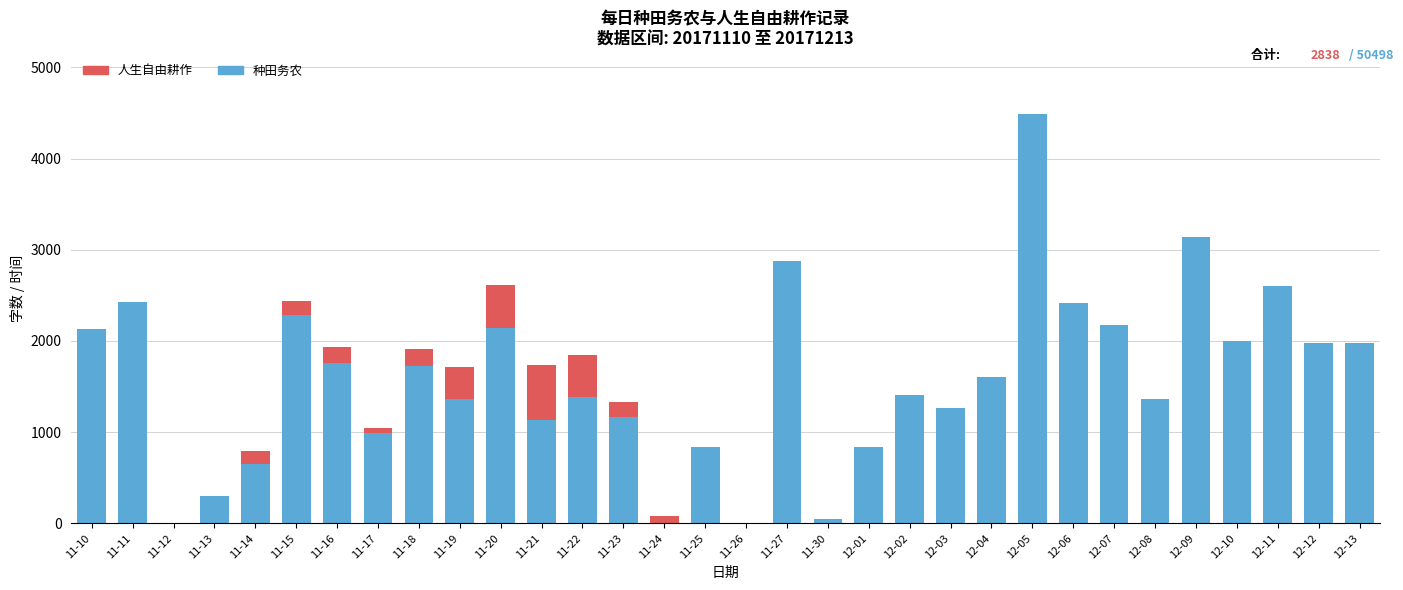

Does the chart contain stacked bars?

Yes